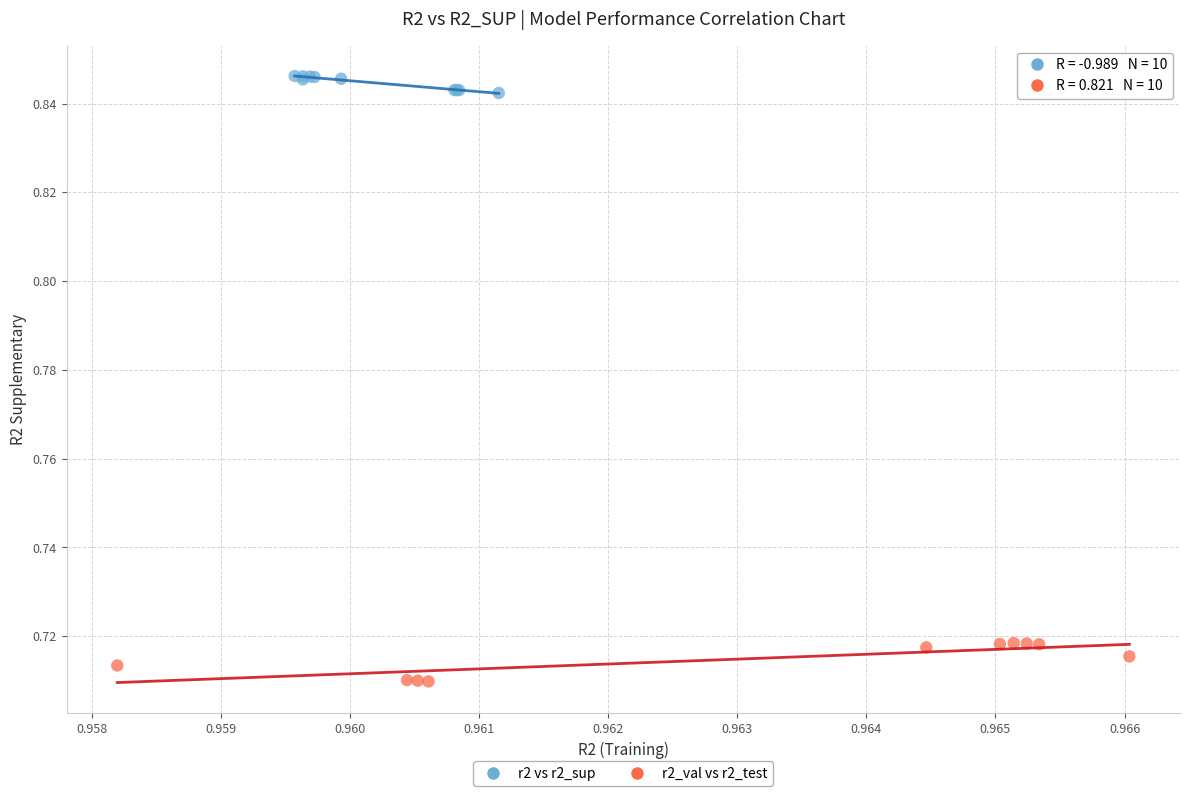

Which series has the largest Y range (max minus min)?

r2_val vs r2_test